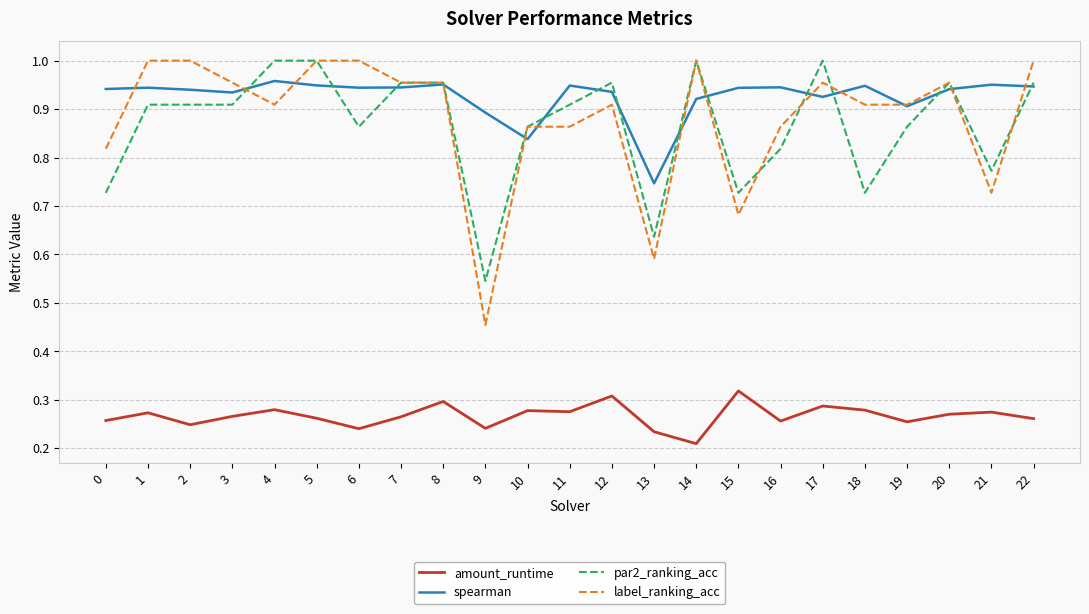

Which label corresponds to the smallest value in the chart?

14